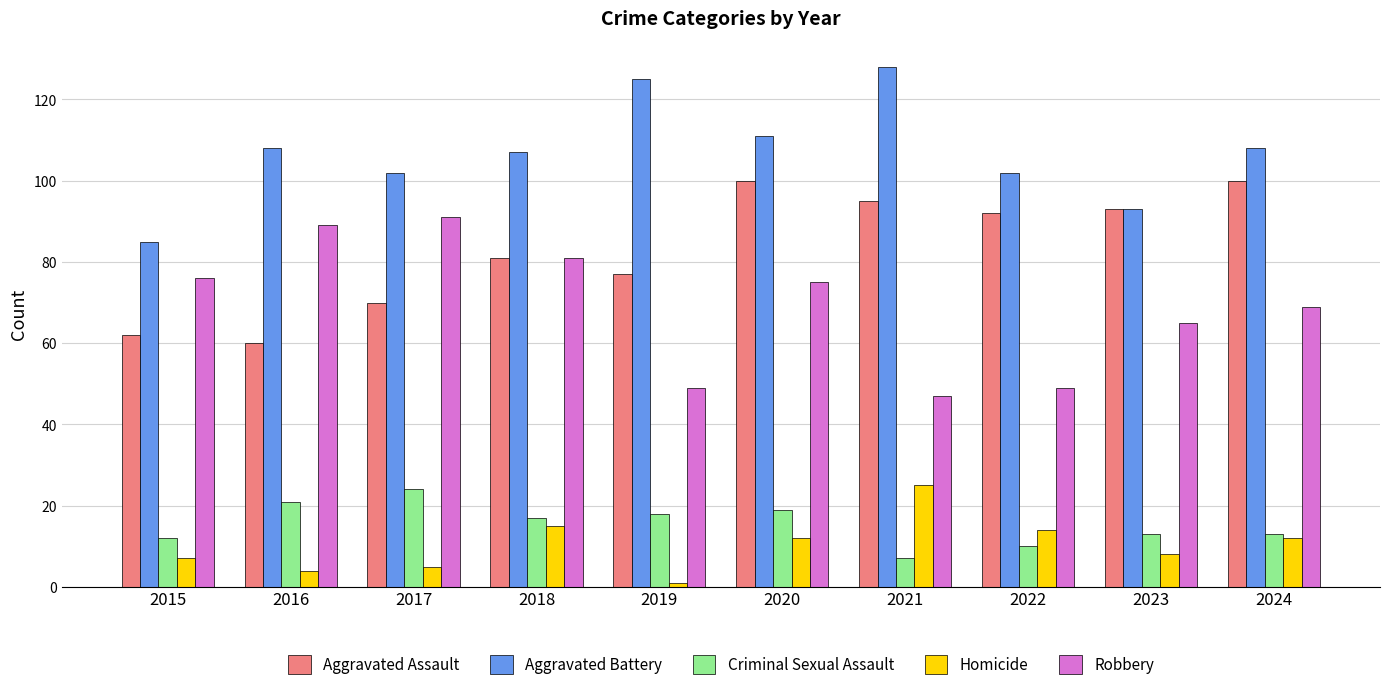

Between 2015 and 2016, which series saw the biggest shift?

Aggravated Battery